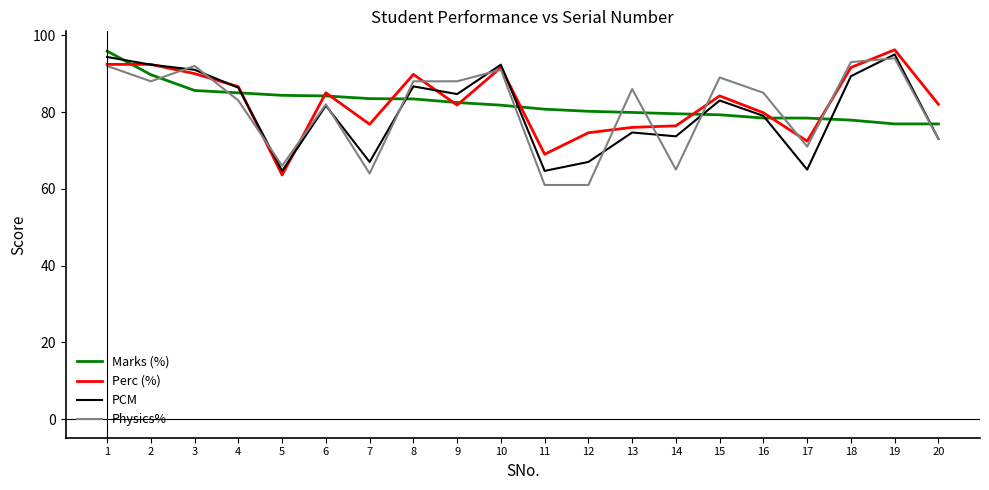

Between which two adjacent categories do PCM and Marks (%) first intersect?

1 and 2